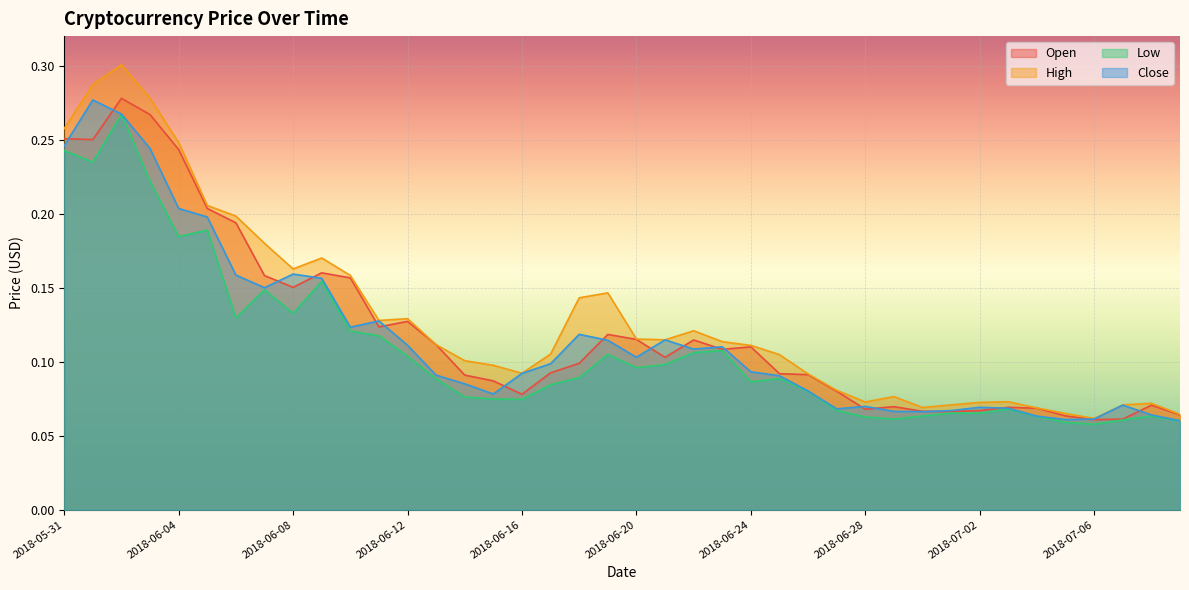

Reading left to right, what are all the values shown in this chart?

Open: 2018-05-31=0.3	2018-06-01=0.3	2018-06-02=0.3	2018-06-03=0.3	2018-06-04=0.2	2018-06-05=0.2	2018-06-06=0.2	2018-06-07=0.2	2018-06-08=0.2	2018-06-09=0.2	2018-06-10=0.2	2018-06-11=0.1	2018-06-12=0.1	2018-06-13=0.1	2018-06-14=0.1	2018-06-15=0.1	2018-06-16=0.1	2018-06-17=0.1	2018-06-18=0.1	2018-06-19=0.1	2018-06-20=0.1	2018-06-21=0.1	2018-06-22=0.1	2018-06-23=0.1	2018-06-24=0.1	2018-06-25=0.1	2018-06-26=0.1	2018-06-27=0.1	2018-06-28=0.1	2018-06-29=0.1	2018-06-30=0.1	2018-07-01=0.1	2018-07-02=0.1	2018-07-03=0.1	2018-07-04=0.1	2018-07-05=0.1	2018-07-06=0.1	2018-07-07=0.1	2018-07-08=0.1	2018-07-09=0.1
High: 2018-05-31=0.3	2018-06-01=0.3	2018-06-02=0.3	2018-06-03=0.3	2018-06-04=0.2	2018-06-05=0.2	2018-06-06=0.2	2018-06-07=0.2	2018-06-08=0.2	2018-06-09=0.2	2018-06-10=0.2	2018-06-11=0.1	2018-06-12=0.1	2018-06-13=0.1	2018-06-14=0.1	2018-06-15=0.1	2018-06-16=0.1	2018-06-17=0.1	2018-06-18=0.1	2018-06-19=0.1	2018-06-20=0.1	2018-06-21=0.1	2018-06-22=0.1	2018-06-23=0.1	2018-06-24=0.1	2018-06-25=0.1	2018-06-26=0.1	2018-06-27=0.1	2018-06-28=0.1	2018-06-29=0.1	2018-06-30=0.1	2018-07-01=0.1	2018-07-02=0.1	2018-07-03=0.1	2018-07-04=0.1	2018-07-05=0.1	2018-07-06=0.1	2018-07-07=0.1	2018-07-08=0.1	2018-07-09=0.1
Low: 2018-05-31=0.2	2018-06-01=0.2	2018-06-02=0.3	2018-06-03=0.2	2018-06-04=0.2	2018-06-05=0.2	2018-06-06=0.1	2018-06-07=0.1	2018-06-08=0.1	2018-06-09=0.2	2018-06-10=0.1	2018-06-11=0.1	2018-06-12=0.1	2018-06-13=0.1	2018-06-14=0.1	2018-06-15=0.1	2018-06-16=0.1	2018-06-17=0.1	2018-06-18=0.1	2018-06-19=0.1	2018-06-20=0.1	2018-06-21=0.1	2018-06-22=0.1	2018-06-23=0.1	2018-06-24=0.1	2018-06-25=0.1	2018-06-26=0.1	2018-06-27=0.1	2018-06-28=0.1	2018-06-29=0.1	2018-06-30=0.1	2018-07-01=0.1	2018-07-02=0.1	2018-07-03=0.1	2018-07-04=0.1	2018-07-05=0.1	2018-07-06=0.1	2018-07-07=0.1	2018-07-08=0.1	2018-07-09=0.1
Close: 2018-05-31=0.2	2018-06-01=0.3	2018-06-02=0.3	2018-06-03=0.2	2018-06-04=0.2	2018-06-05=0.2	2018-06-06=0.2	2018-06-07=0.1	2018-06-08=0.2	2018-06-09=0.2	2018-06-10=0.1	2018-06-11=0.1	2018-06-12=0.1	2018-06-13=0.1	2018-06-14=0.1	2018-06-15=0.1	2018-06-16=0.1	2018-06-17=0.1	2018-06-18=0.1	2018-06-19=0.1	2018-06-20=0.1	2018-06-21=0.1	2018-06-22=0.1	2018-06-23=0.1	2018-06-24=0.1	2018-06-25=0.1	2018-06-26=0.1	2018-06-27=0.1	2018-06-28=0.1	2018-06-29=0.1	2018-06-30=0.1	2018-07-01=0.1	2018-07-02=0.1	2018-07-03=0.1	2018-07-04=0.1	2018-07-05=0.1	2018-07-06=0.1	2018-07-07=0.1	2018-07-08=0.1	2018-07-09=0.1